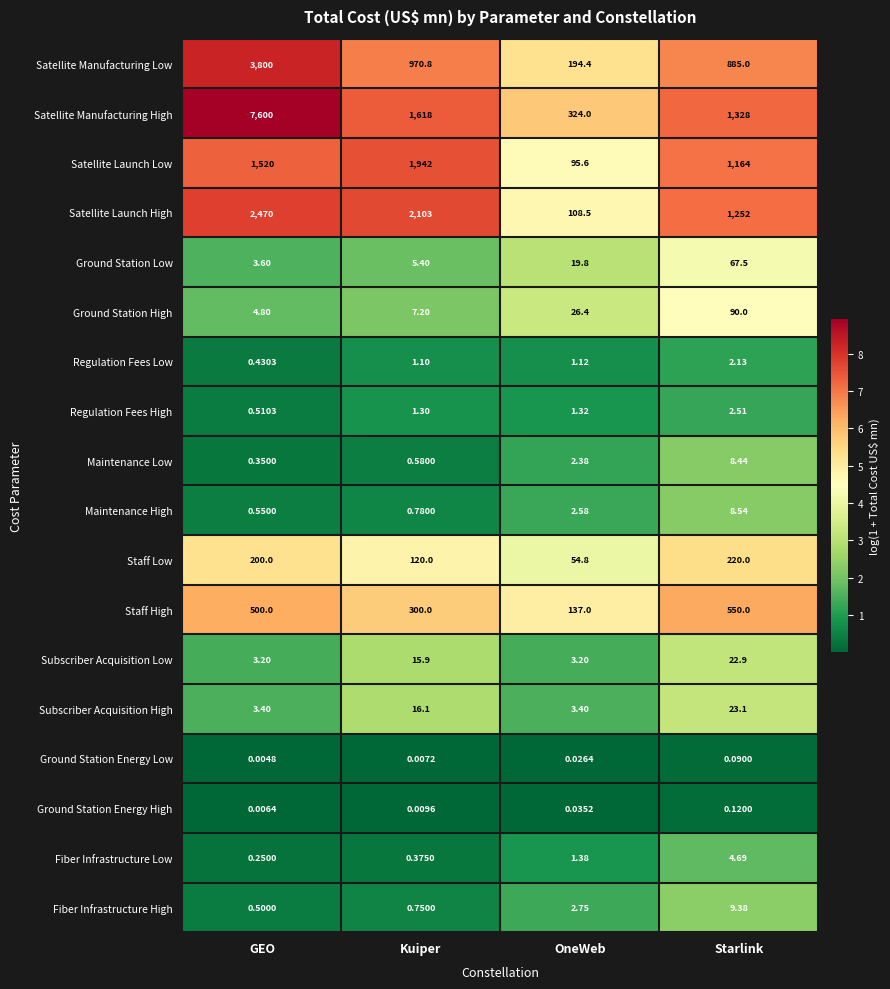

How many categories are shown in the chart?

4